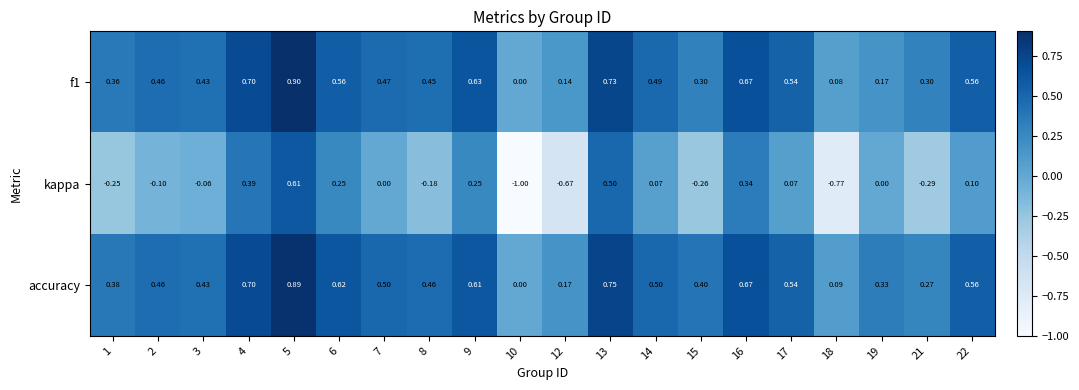

Is the value of f1 at 8 greater than the value of kappa at 4?

Yes